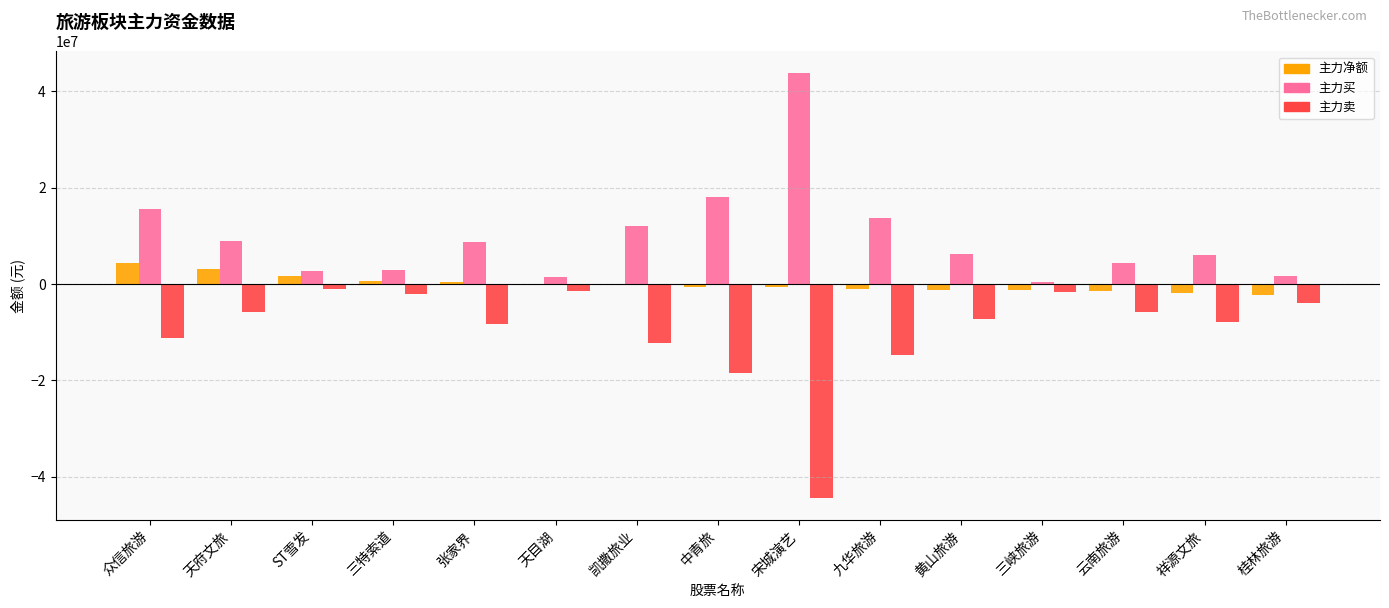

At which category is the sum across all series the highest?

众信旅游